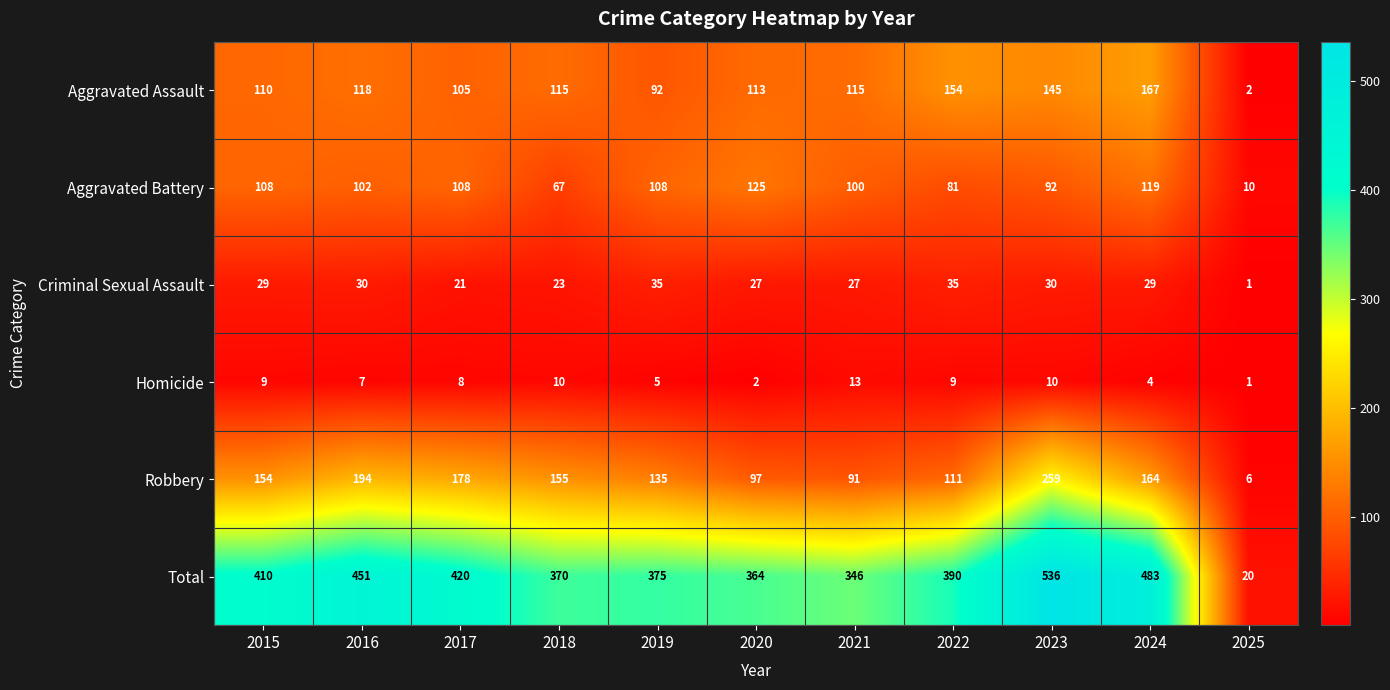

Which series has the largest total across all categories?

Total